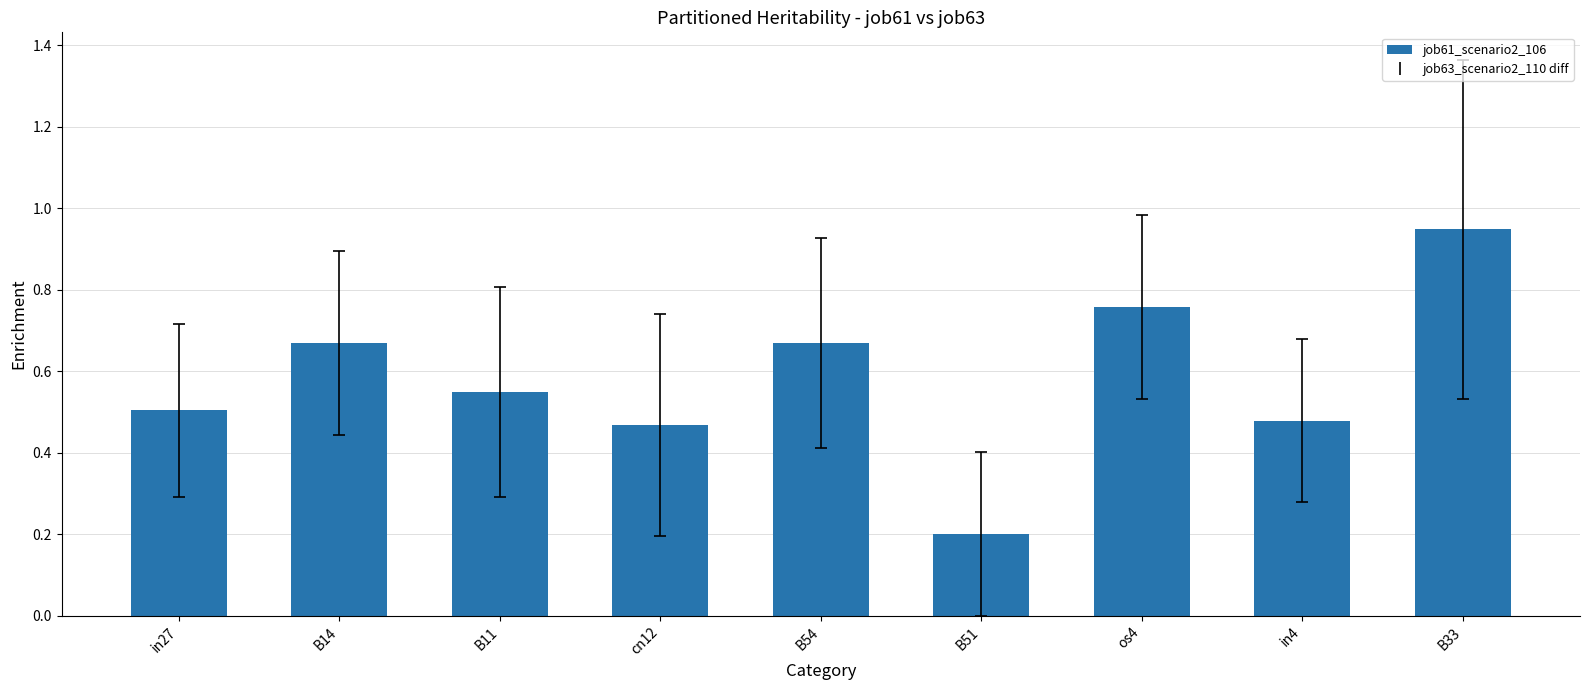

Are the bars grouped side by side (vs. stacked)?

No